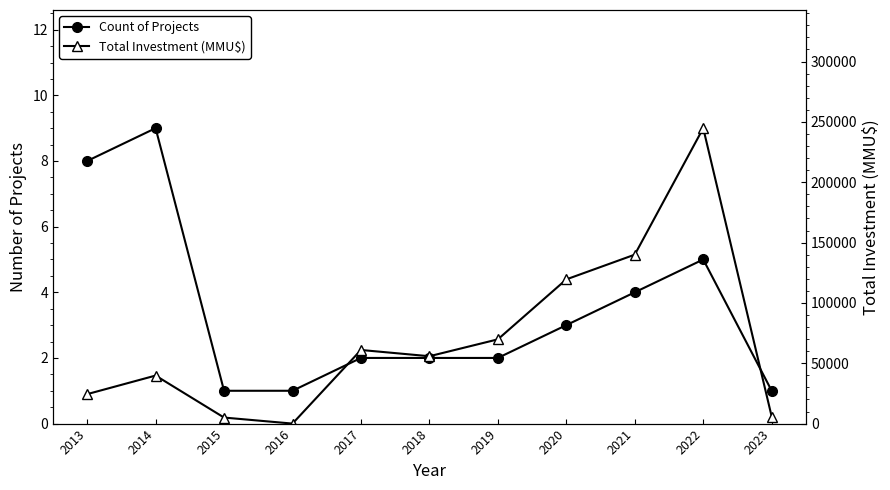

Reading right to left, what are all the values shown in this chart?

Count of Projects: 2023=1	2022=5	2021=4	2020=3	2019=2	2018=2	2017=2	2016=1	2015=1	2014=9	2013=8
Total Investment (MMU$): 2023=5819	2022=244800	2021=140000	2020=119499	2019=69816	2018=55816	2017=61000	2016=4	2015=5000	2014=39800	2013=24402